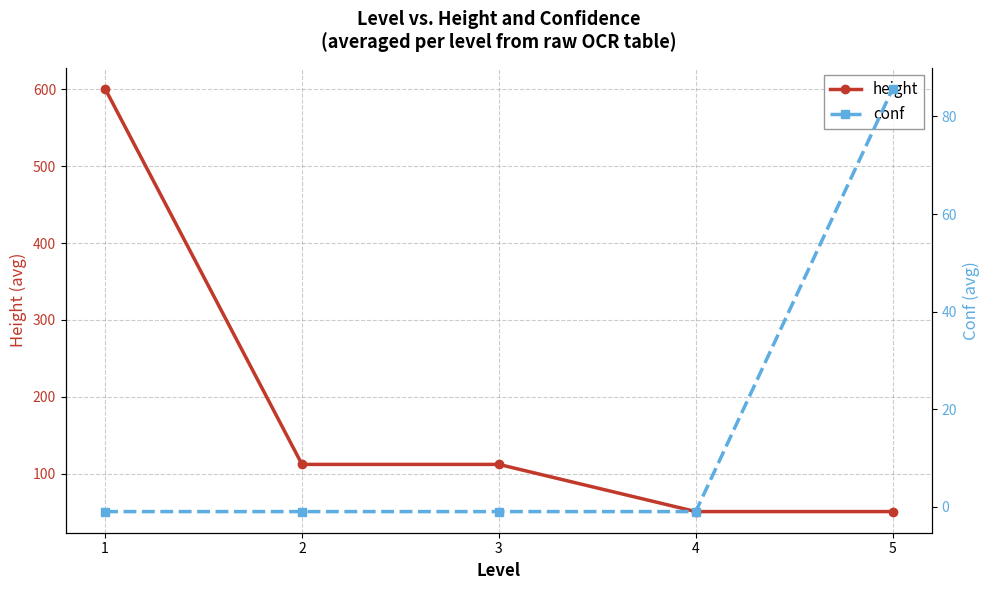

What is the total value across all series at 3?

111.0